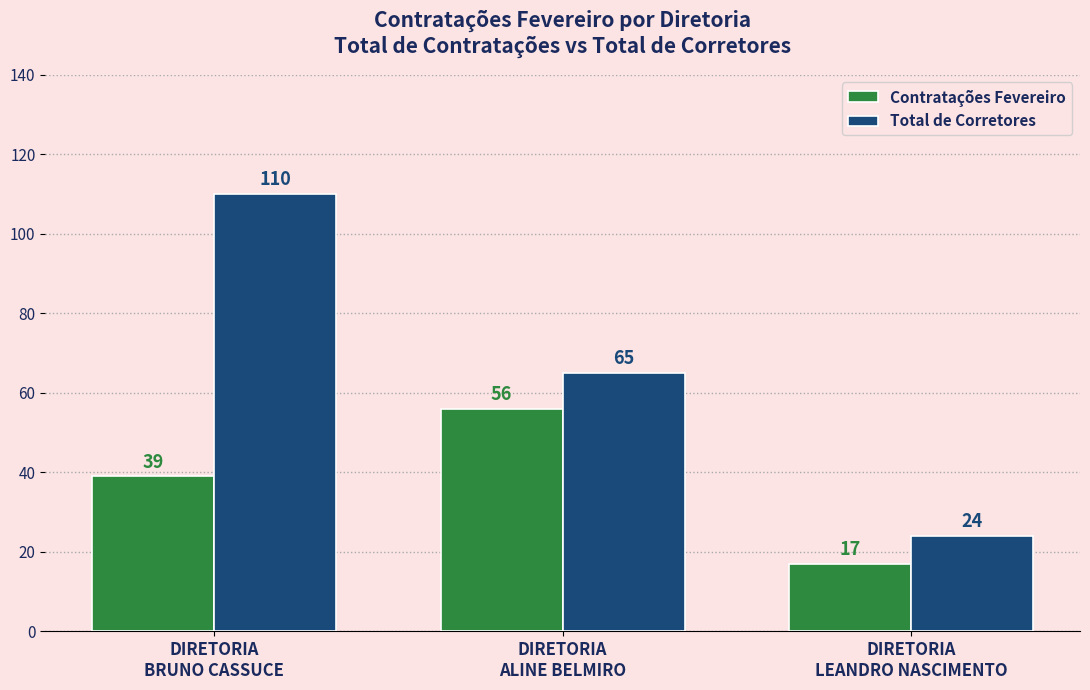

What is the sum of all Total de Corretores values?

199